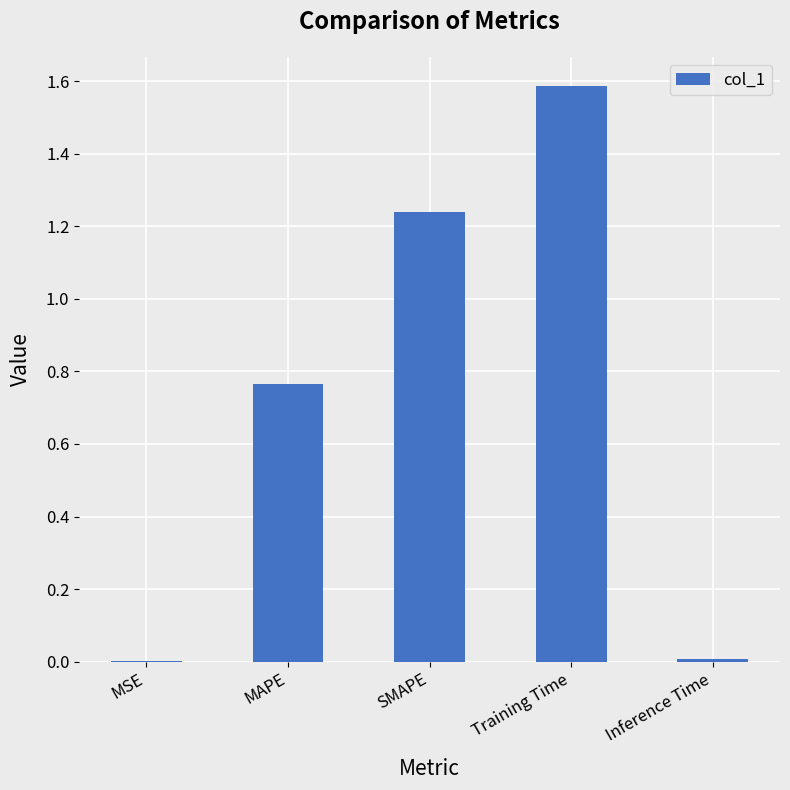

Between Training Time and MSE, which is larger?

Training Time